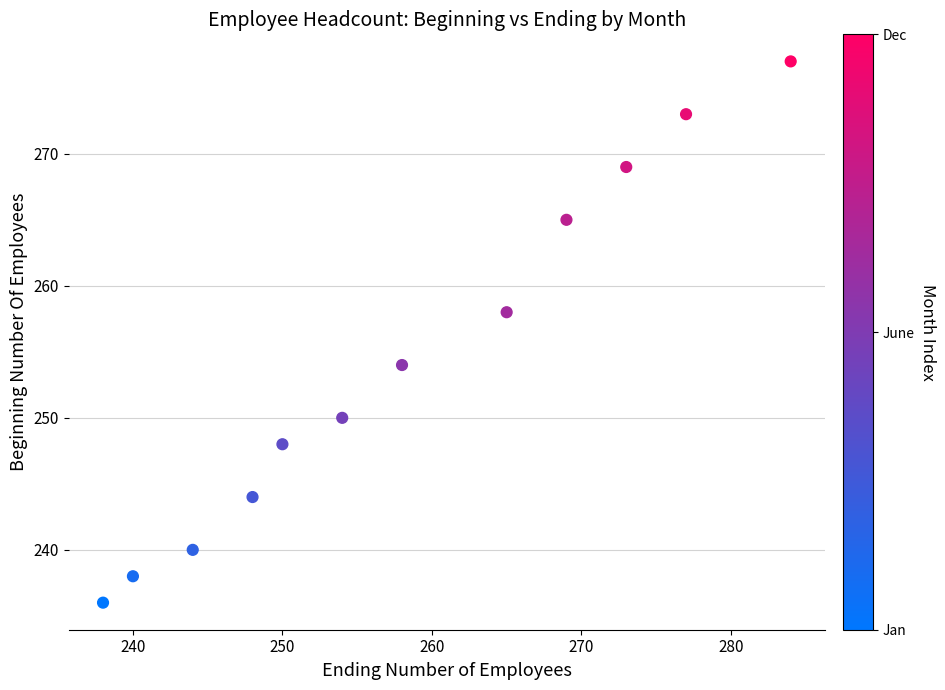

What is the average Y value?

254